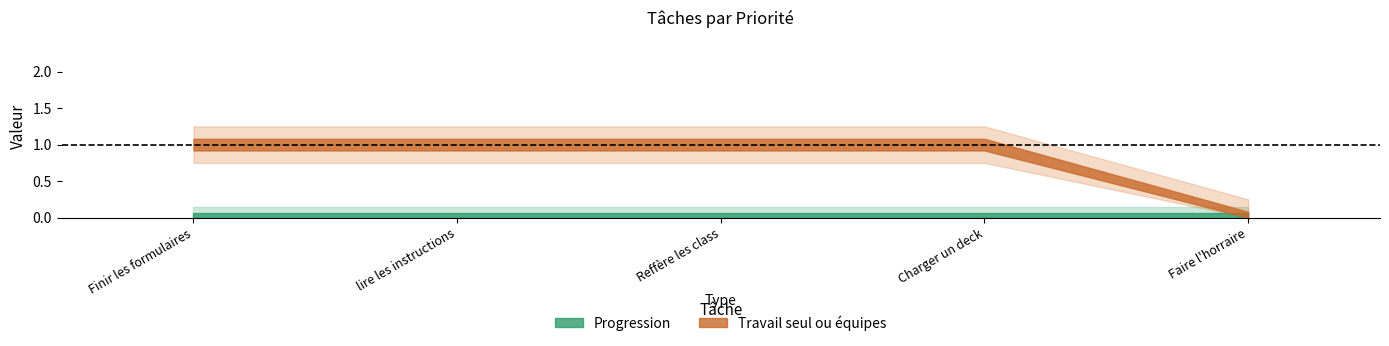

True or false: Travail seul ou équipes and Progression cross at least once.

False